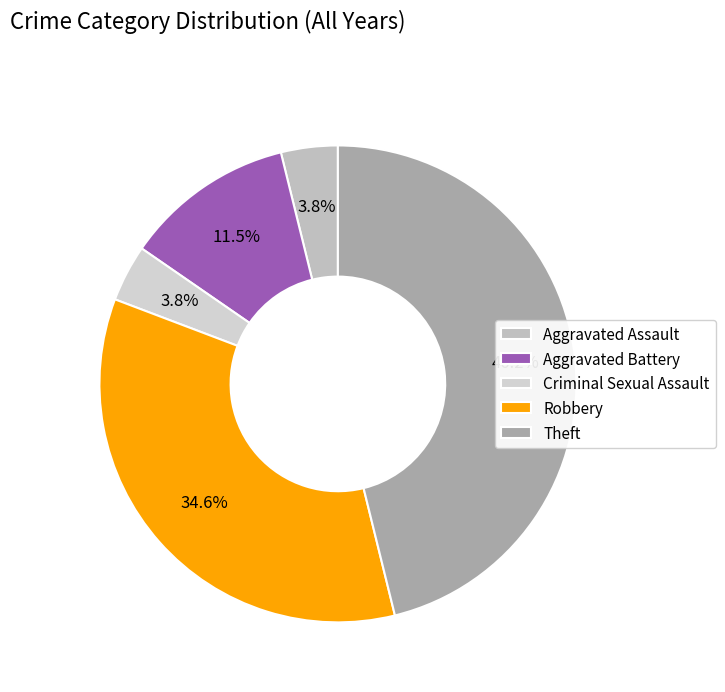

Which category has the biggest portion of the pie?

Theft